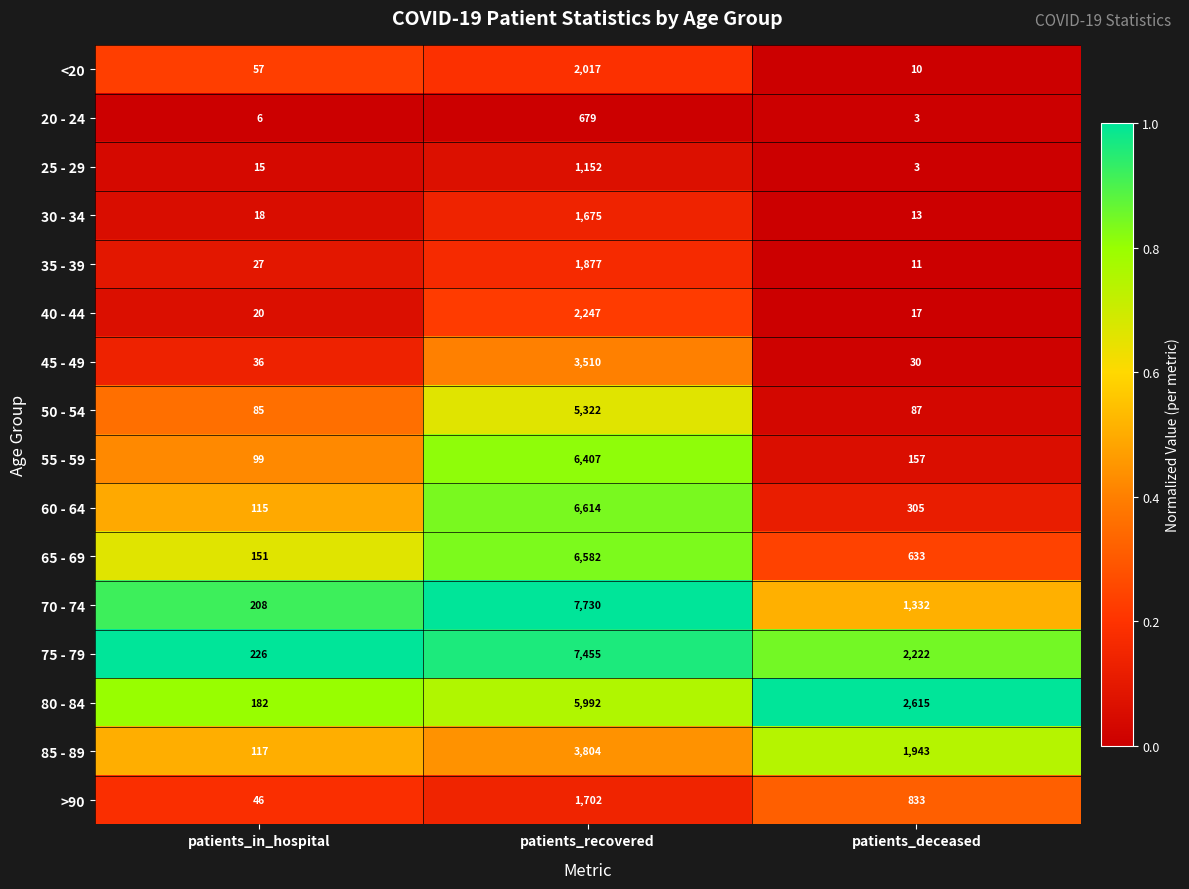

Rank the series at patients_in_hospital from lowest to highest value.

20 - 24, 25 - 29, 30 - 34, 40 - 44, 35 - 39, 45 - 49, >90, <20, 50 - 54, 55 - 59, 60 - 64, 85 - 89, 65 - 69, 80 - 84, 70 - 74, 75 - 79